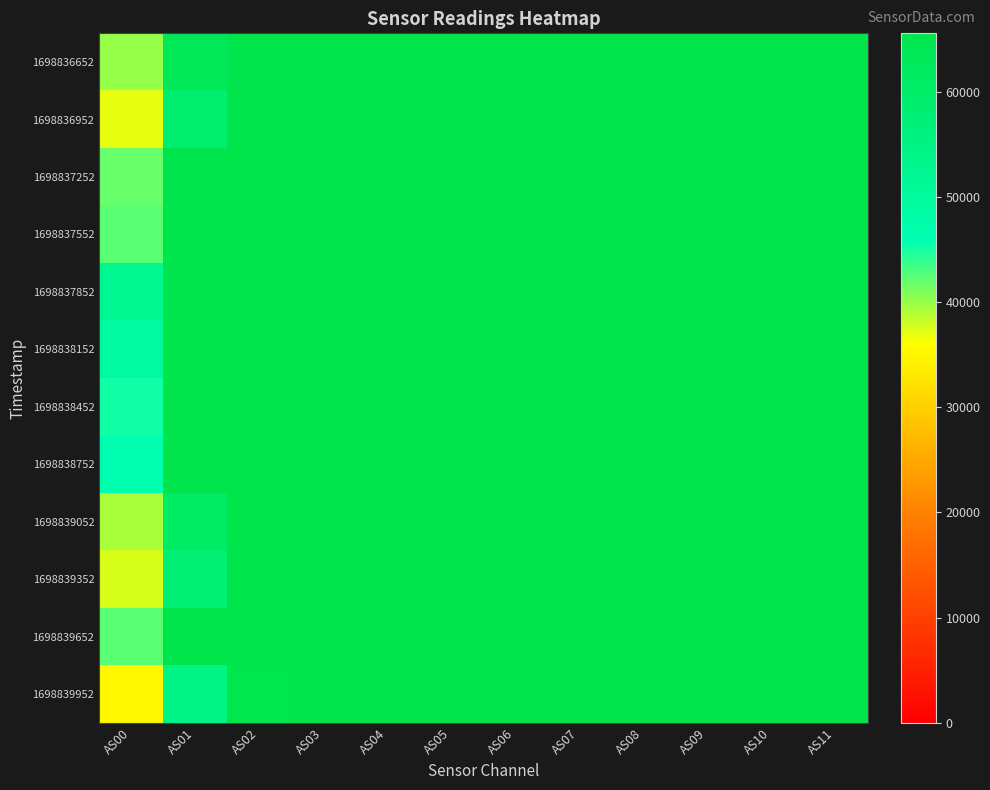

At which category is the sum across all series the highest?

AS03